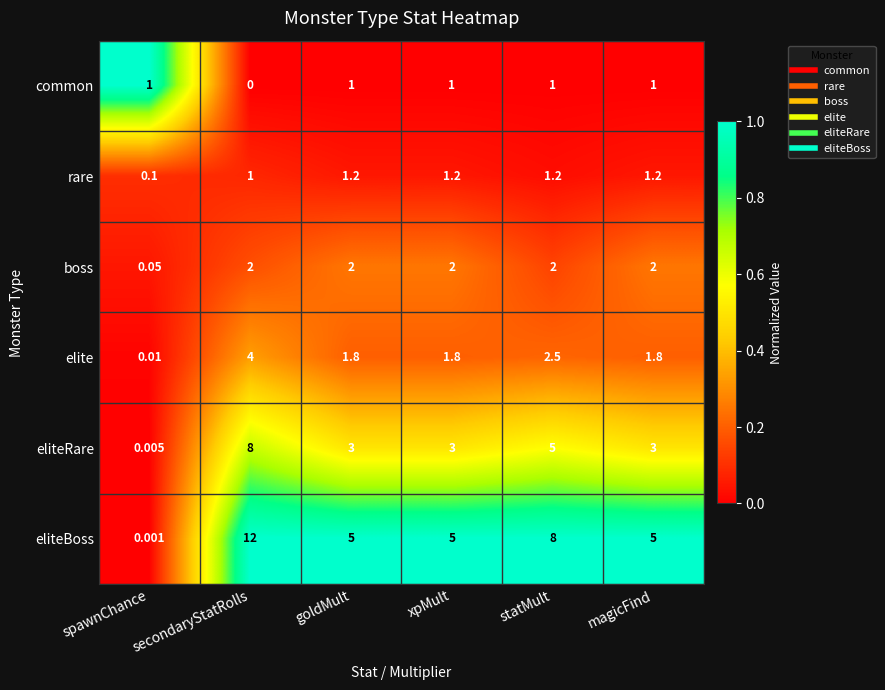

Where does the elite series first go above 1?

secondaryStatRolls